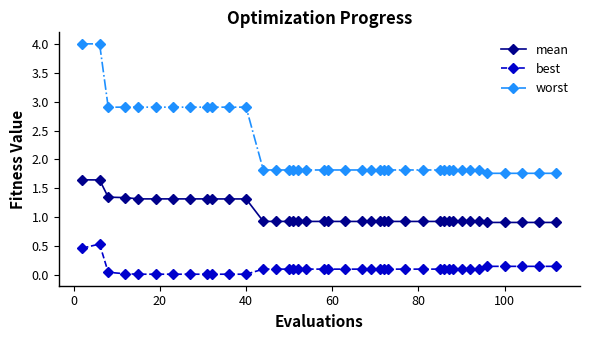

What is the greatest value displayed?

4.0